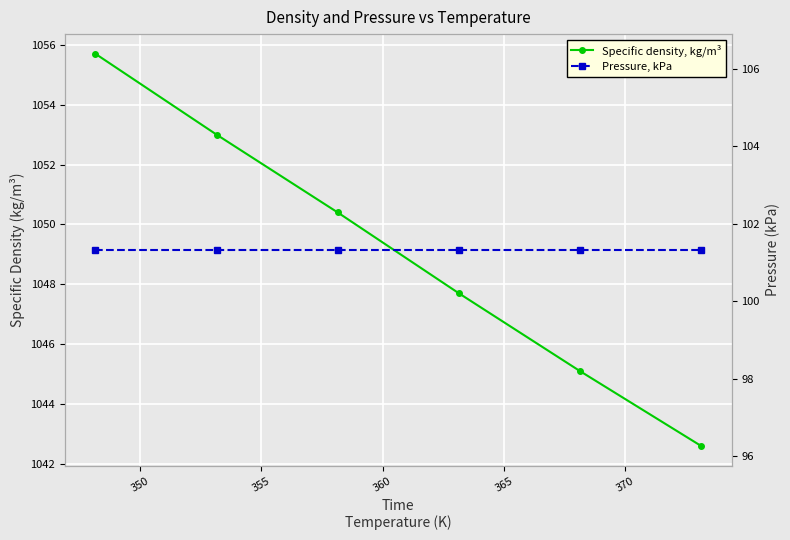

True or false: Pressure, kPa and Specific density, kg/m³ intersect in this chart.

False